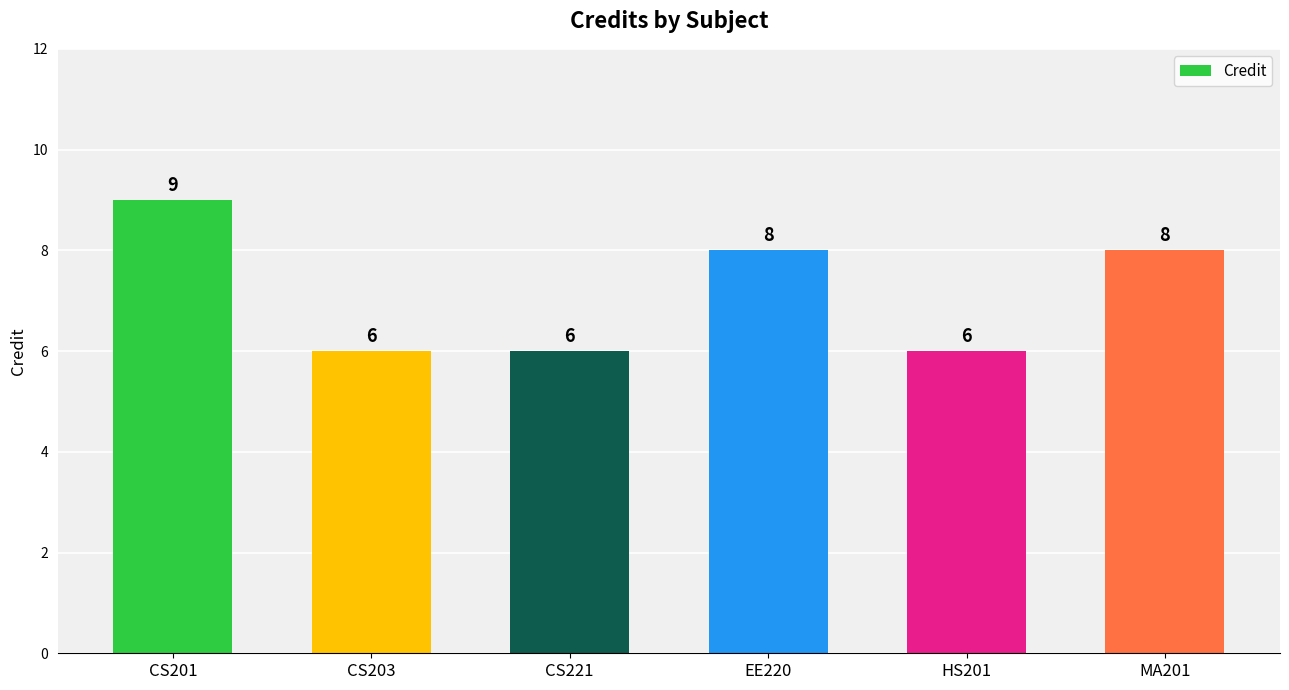

Reading left to right, what are all the values shown in this chart?

9	6	6	8	6	8